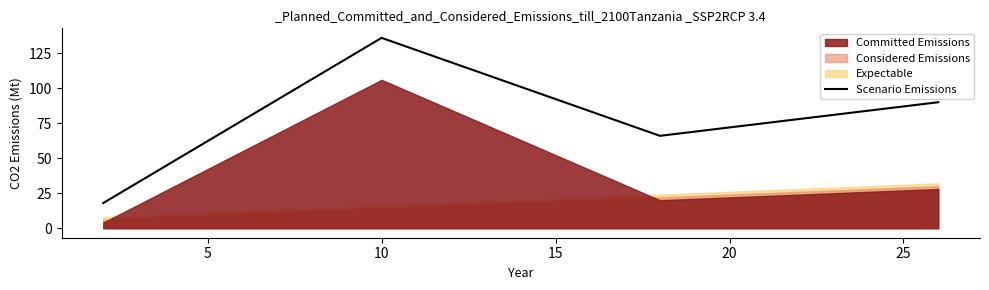

True or false: Scenario Emissions has more than 0 interior local peaks.

True